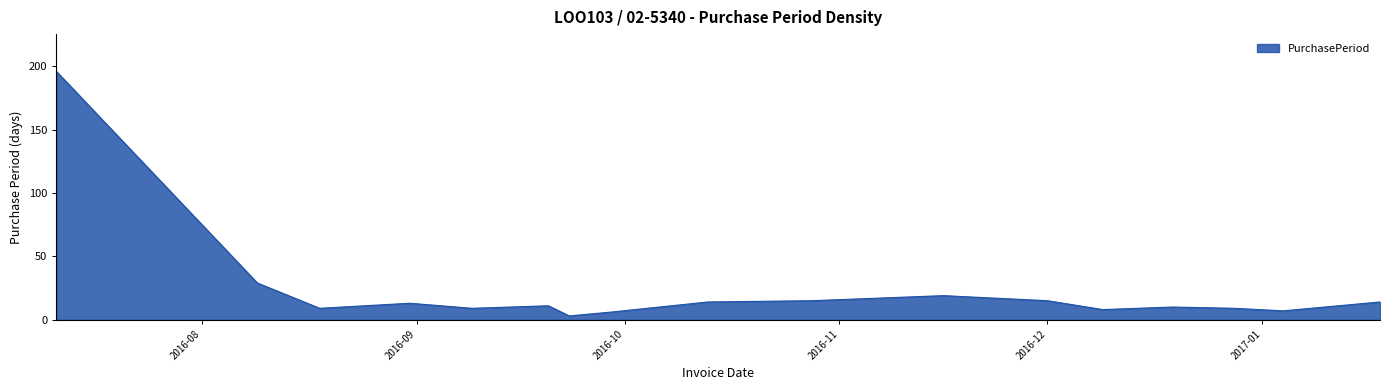

How many lines are shown in the chart?

1